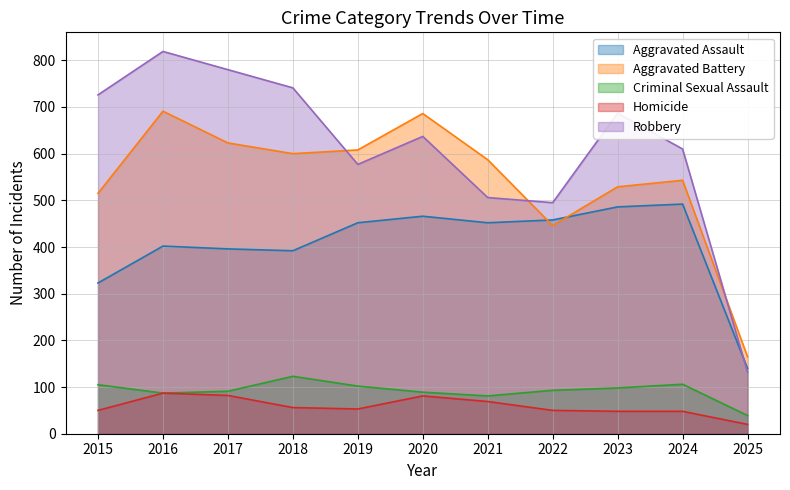

At which category does Aggravated Assault reach its first local peak?

2016